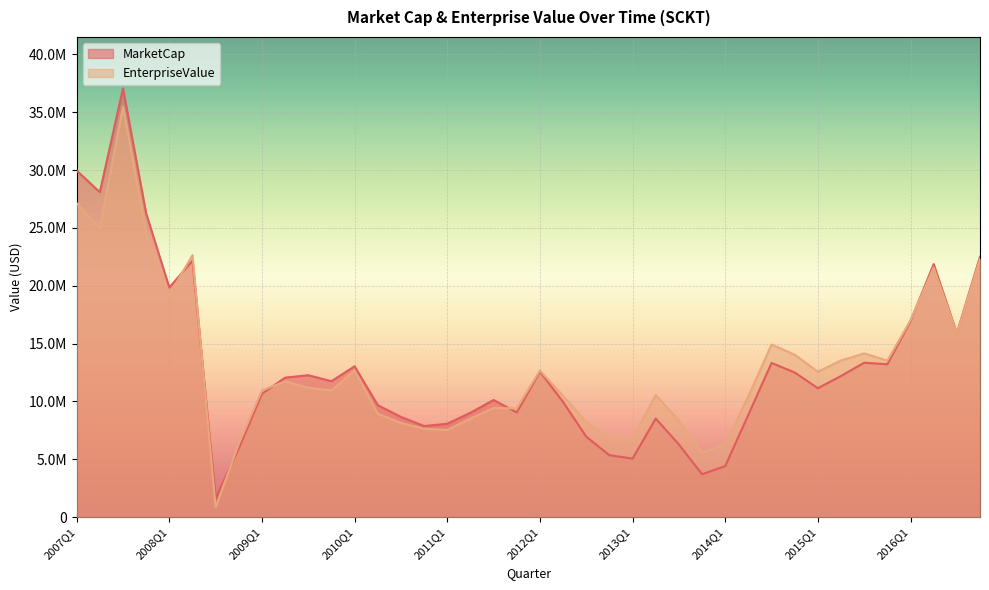

Rank the categories by MarketCap value from highest to lowest.

2007Q3, 2007Q1, 2007Q2, 2007Q4, 2016Q4, 2008Q2, 2016Q2, 2008Q1, 2016Q1, 2016Q3, 2015Q3, 2014Q3, 2015Q4, 2010Q1, 2012Q1, 2014Q4, 2009Q3, 2015Q2, 2009Q2, 2009Q4, 2015Q1, 2009Q1, 2011Q3, 2012Q2, 2010Q2, 2011Q4, 2011Q2, 2014Q2, 2010Q3, 2013Q2, 2011Q1, 2010Q4, 2012Q3, 2013Q3, 2008Q4, 2012Q4, 2013Q1, 2014Q1, 2013Q4, 2008Q3